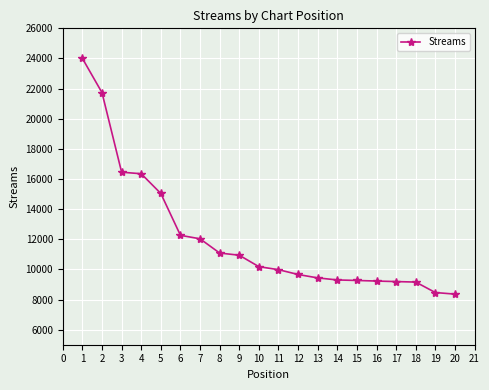

At which category does the chart reach its peak across all series?

1